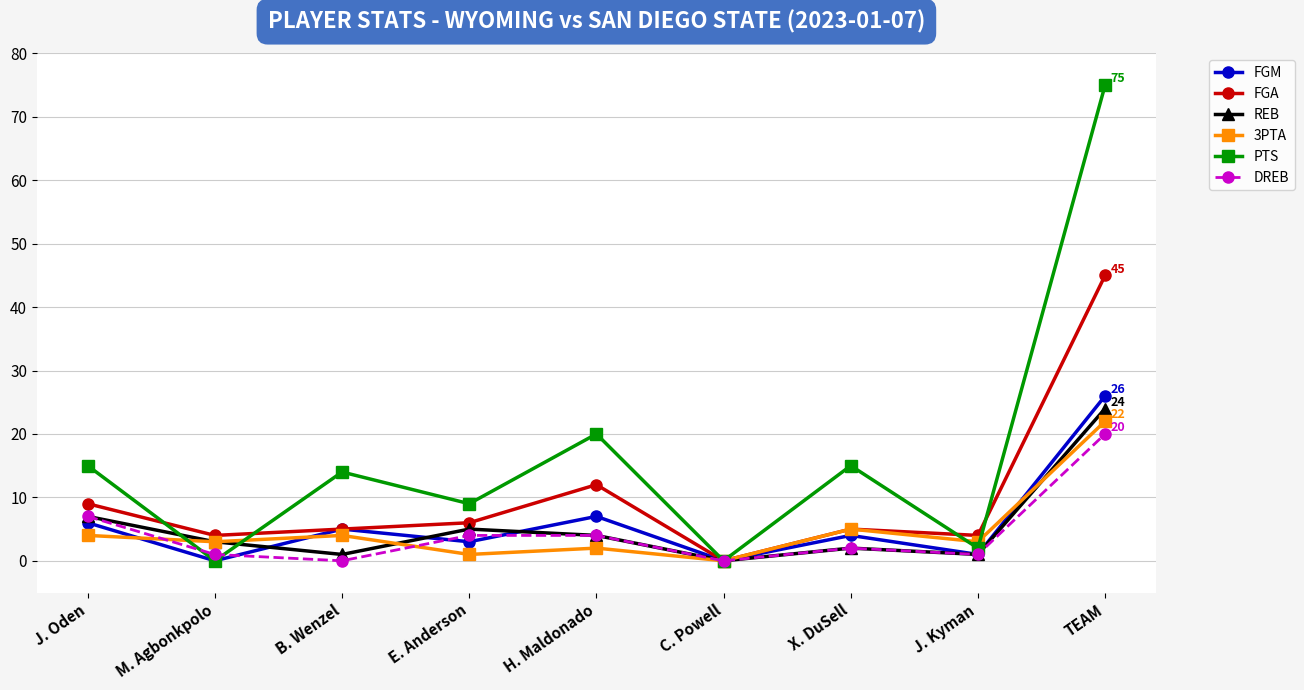

What position from the right is X. DuSell?

3